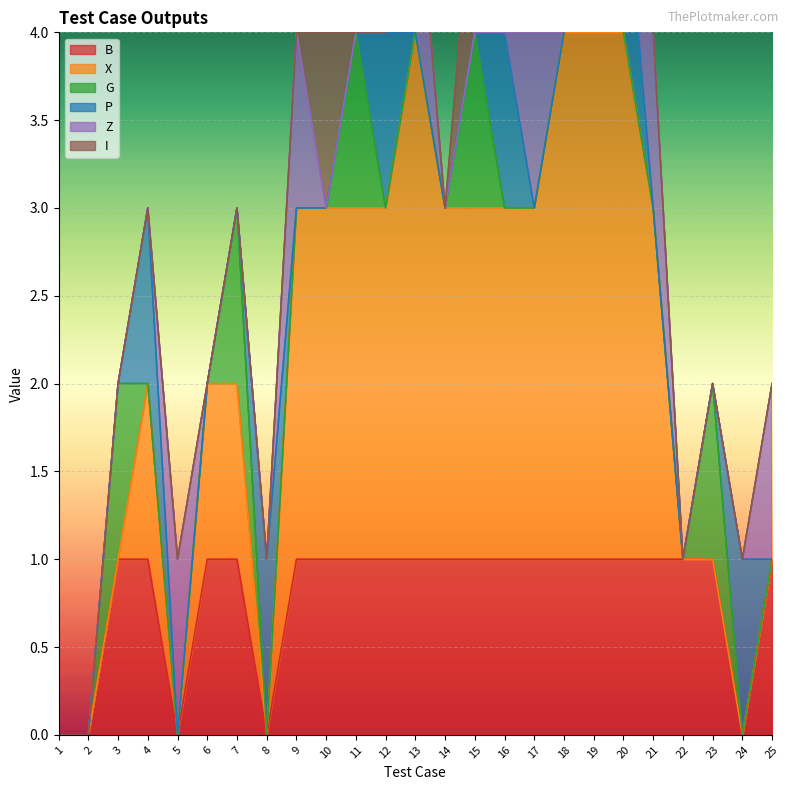

How many positive values does the X series have?

16